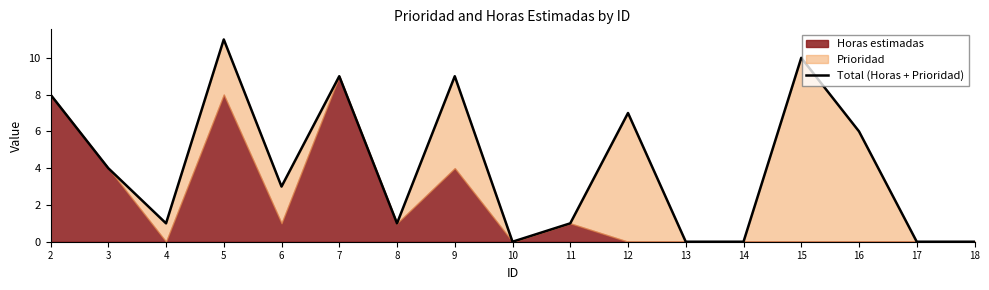

List the labels in order of value, largest first.

5, 15, 7, 9, 2, 12, 16, 3, 6, 4, 8, 11, 10, 13, 14, 17, 18